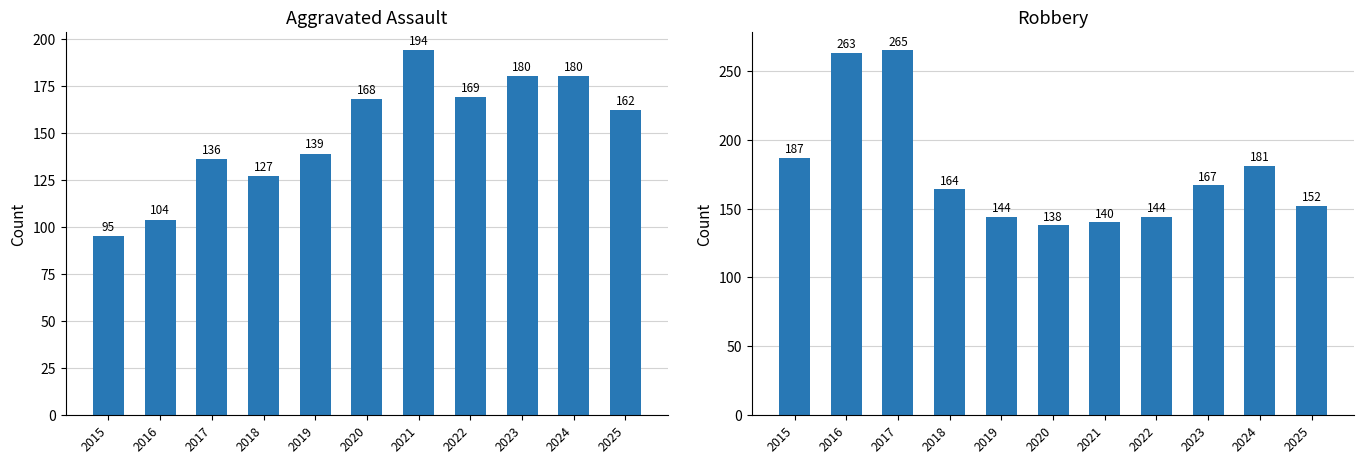

List the series in order of their overall mean, highest first.

Robbery, Aggravated Assault